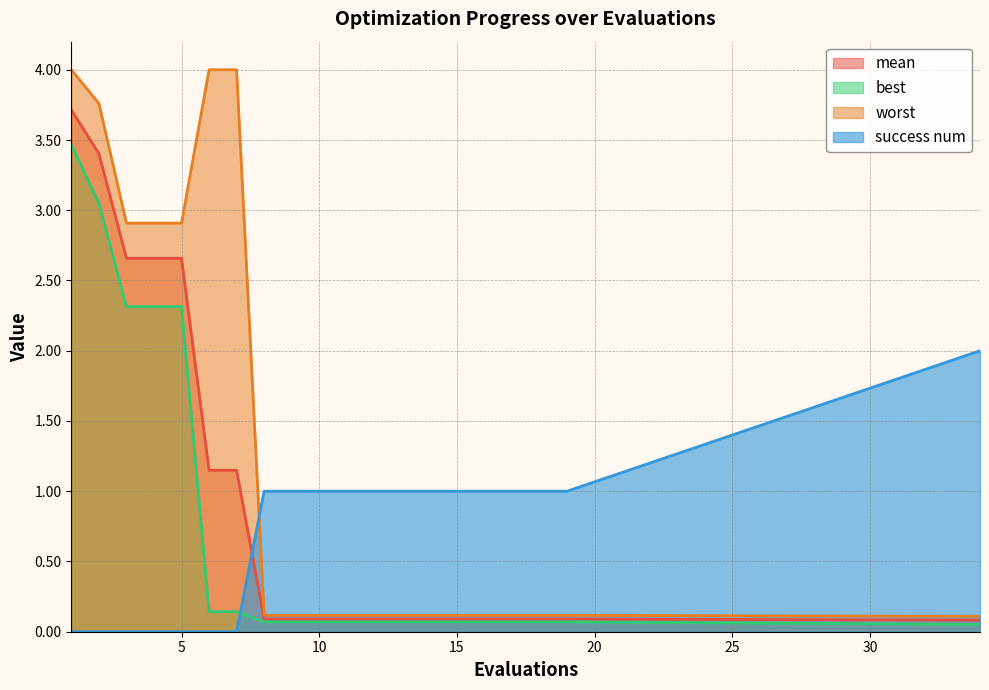

Reading left to right, what are all the values shown in this chart?

mean: 1=3.7	2=3.4	3=2.7	4=2.7	5=2.7	6=1.1	7=1.1	8=0.1	9=0.1	10=0.1	11=0.1	12=0.1	13=0.1	14=0.1	15=0.1	16=0.1	17=0.1	18=0.1	19=0.1	34=0.1
best: 1=3.5	2=3.0	3=2.3	4=2.3	5=2.3	6=0.1	7=0.1	8=0.1	9=0.1	10=0.1	11=0.1	12=0.1	13=0.1	14=0.1	15=0.1	16=0.1	17=0.1	18=0.1	19=0.1	34=0.1
worst: 1=4.0	2=3.8	3=2.9	4=2.9	5=2.9	6=4.0	7=4.0	8=0.1	9=0.1	10=0.1	11=0.1	12=0.1	13=0.1	14=0.1	15=0.1	16=0.1	17=0.1	18=0.1	19=0.1	34=0.1
success num: 1=0.0	2=0.0	3=0.0	4=0.0	5=0.0	6=0.0	7=0.0	8=1.0	9=1.0	10=1.0	11=1.0	12=1.0	13=1.0	14=1.0	15=1.0	16=1.0	17=1.0	18=1.0	19=1.0	34=2.0